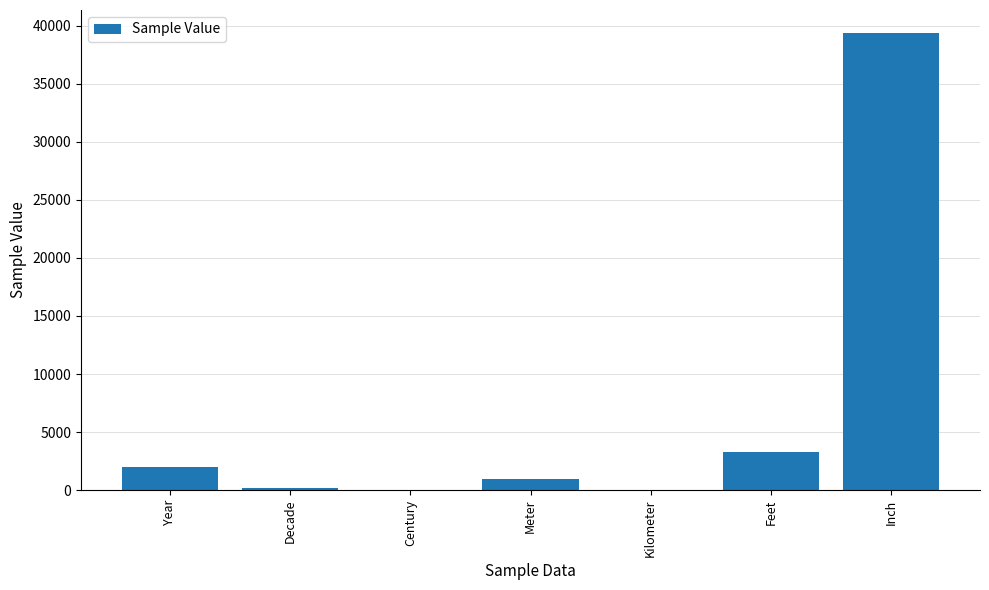

Which category has the highest value across all series?

Inch